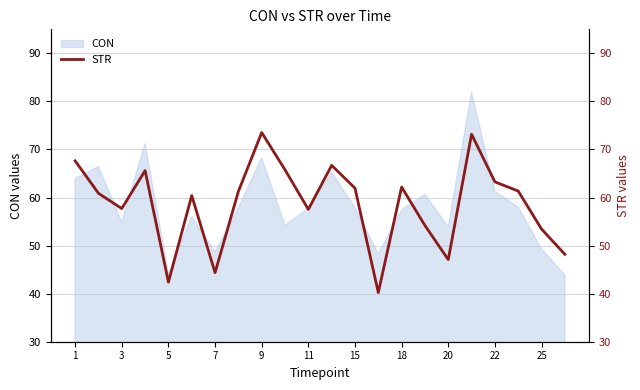

What is the lowest value of the CON series?

43.9